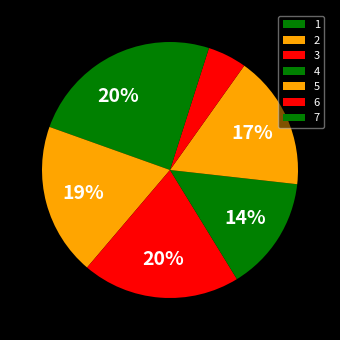

The 4 slice represents 14% of the pie. True or false?

True